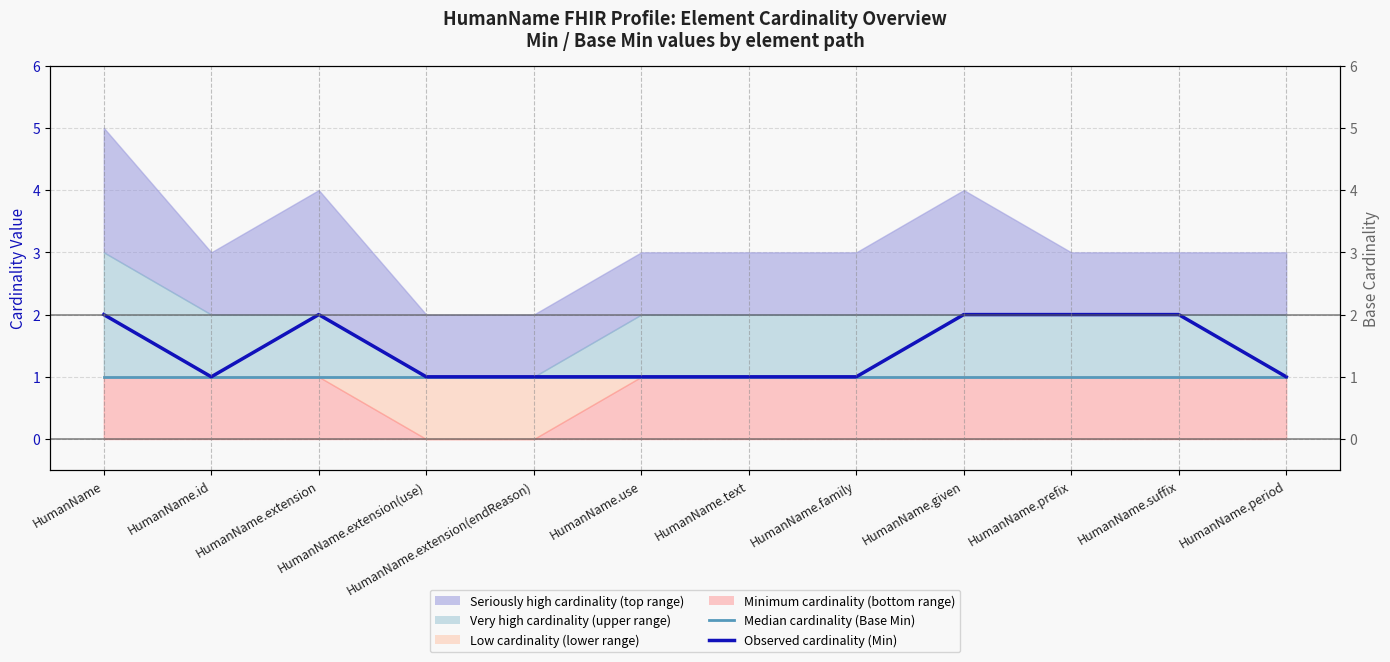

What is the maximum value for Observed cardinality (Min)?

2